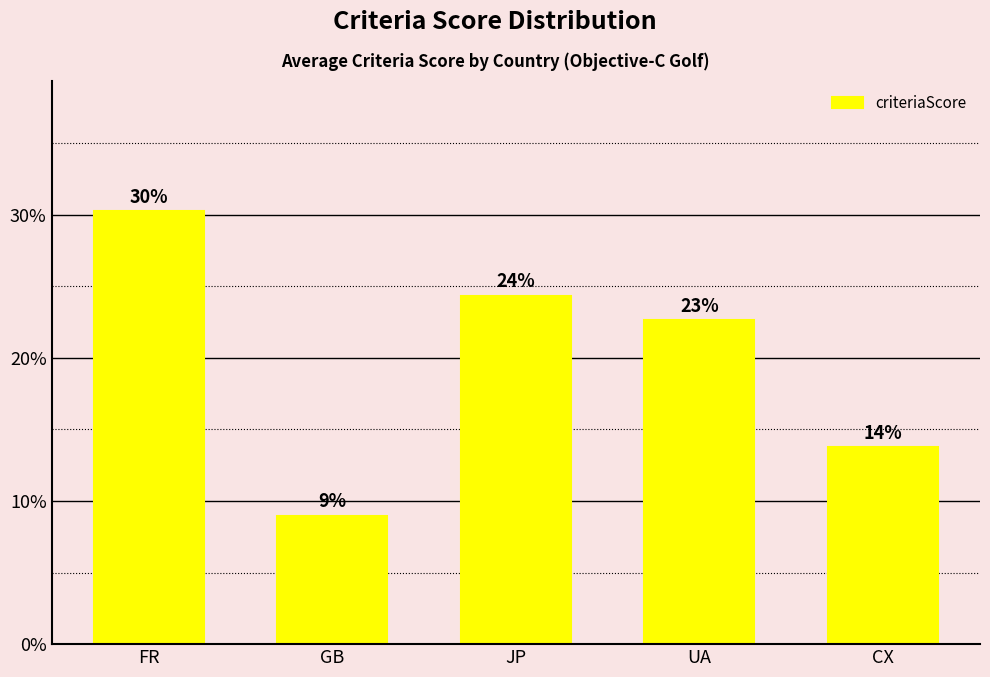

Are the bars horizontal?

No